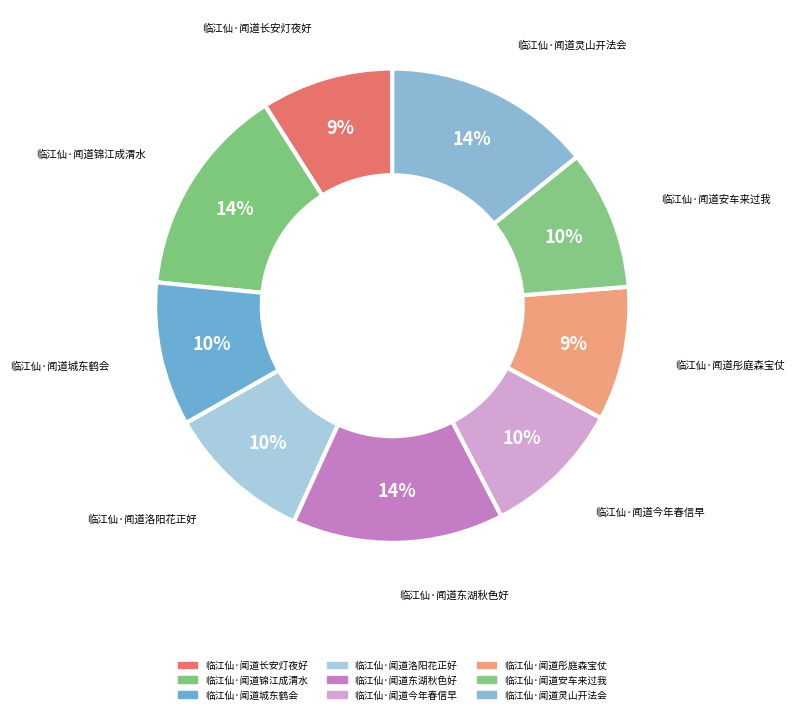

Which category has the biggest portion of the pie?

临江仙·闻道东湖秋色好